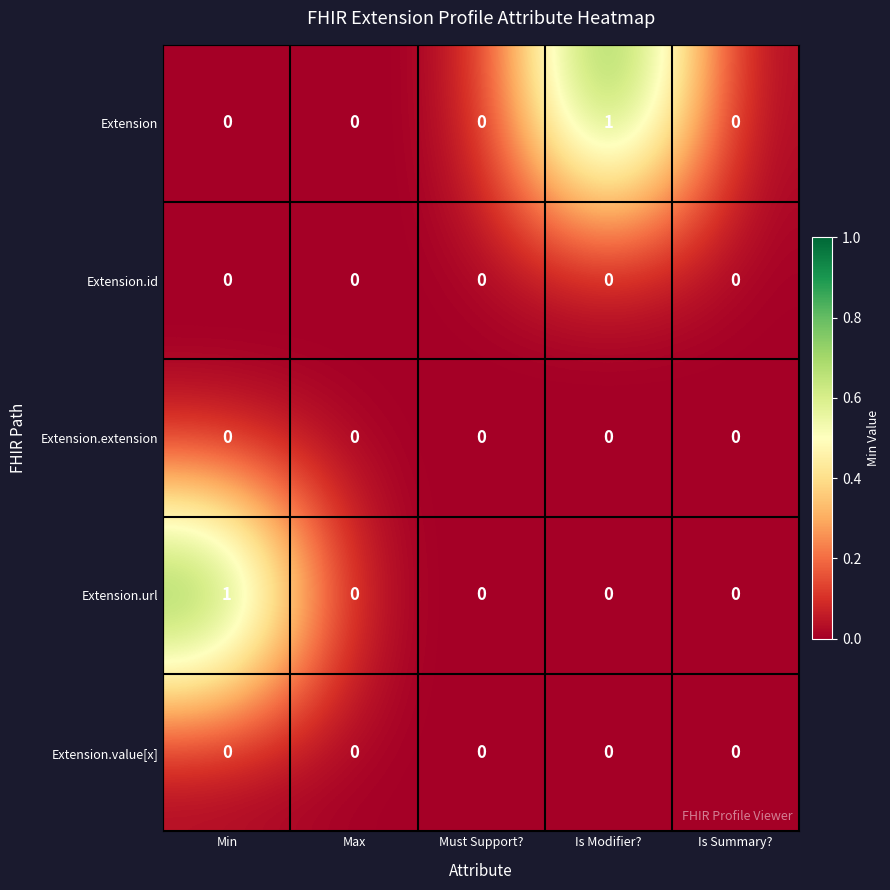

What is the spread (max minus min) of values at Min?

1